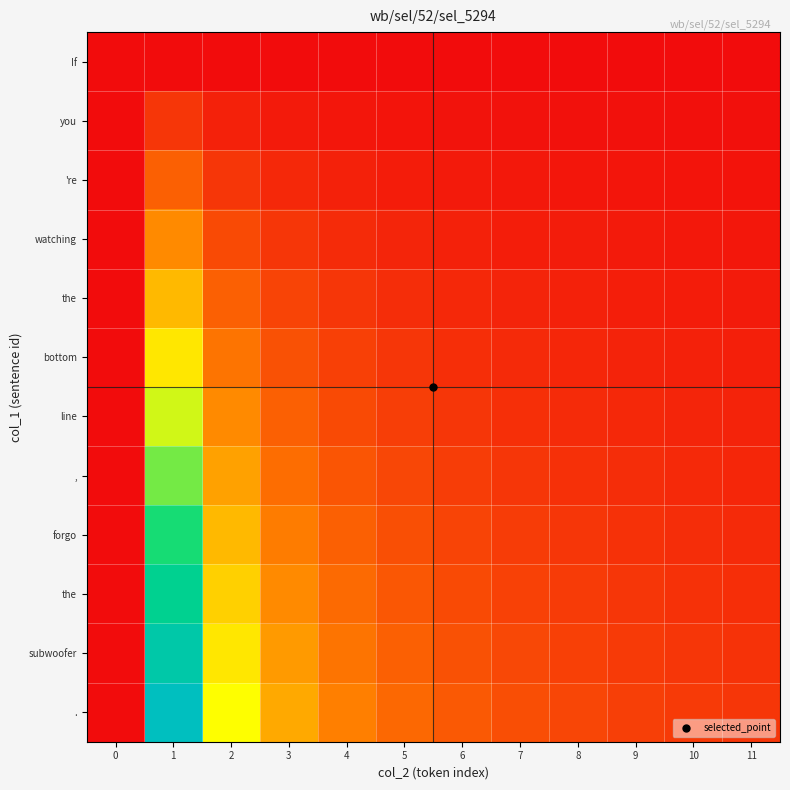

How many series are shown in this chart?

12